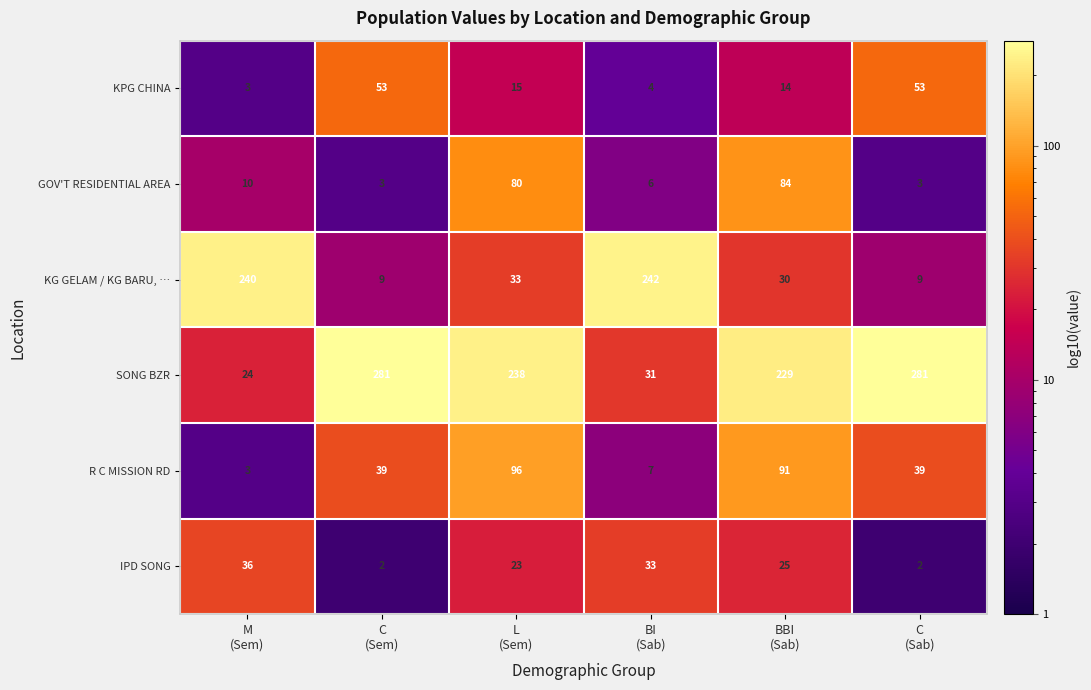

What is the average value of the KG GELAM / KG BARU, … series?

94